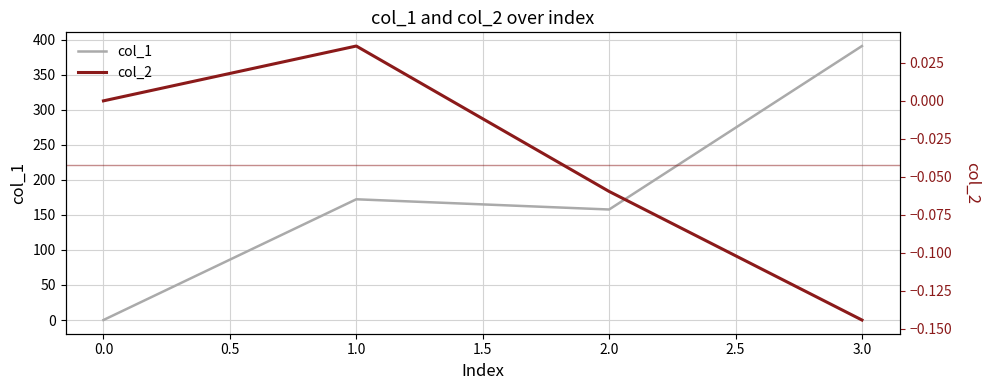

What is the difference between the second highest and second lowest values in the col_1 series?

14.6